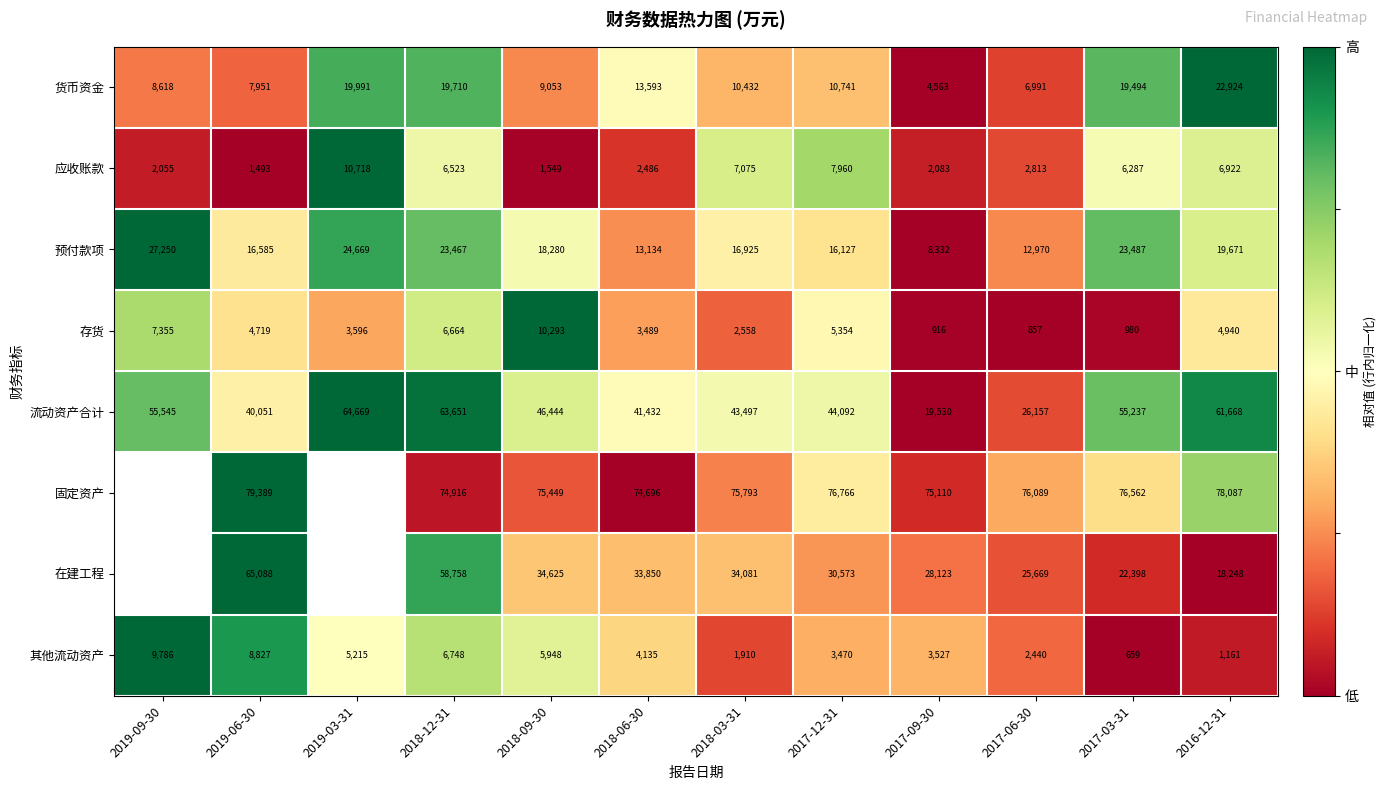

Is the value of 预付款项 at 2016-12-31 greater than the value of 固定资产 at 2017-06-30?

No